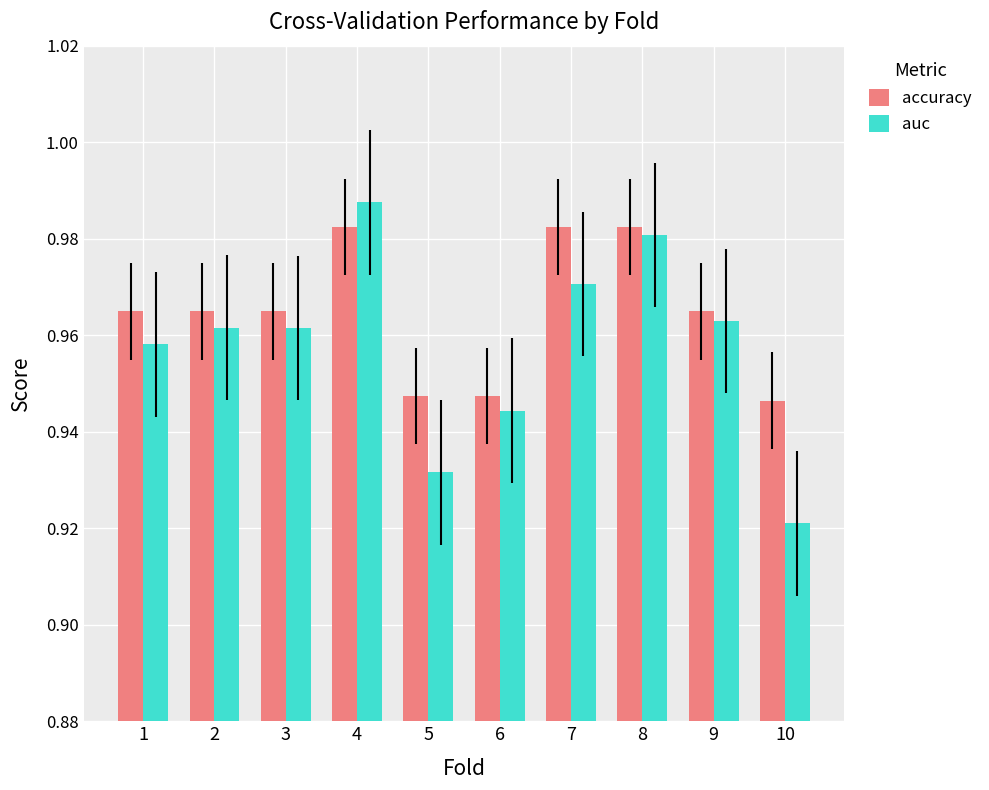

How many accuracy values are between 0 and 1?

10